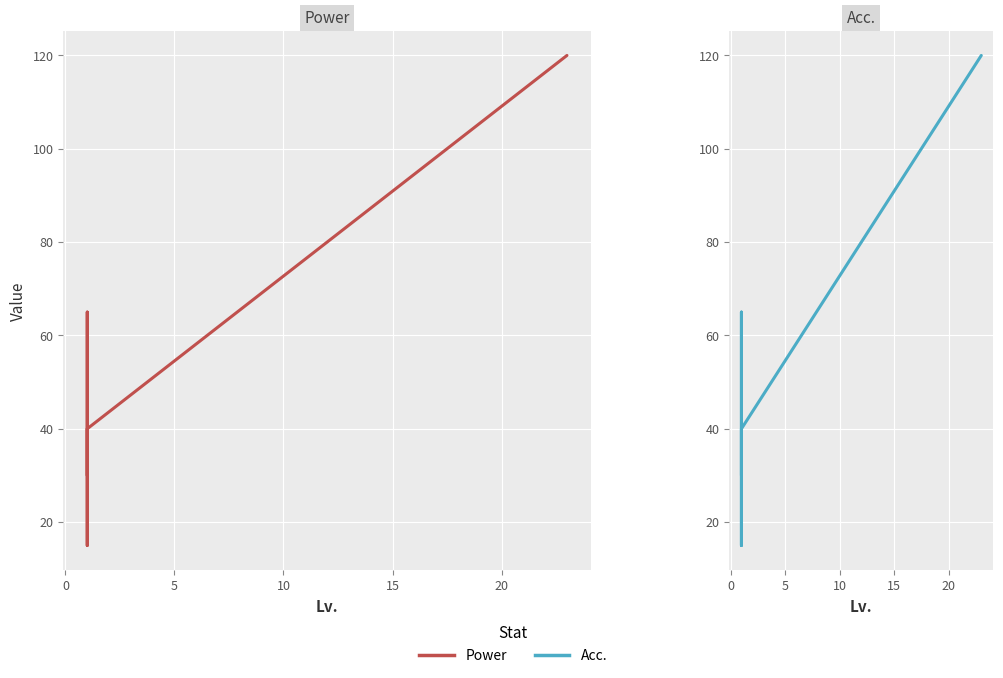

Does the chart display data point markers on the line(s)?

No